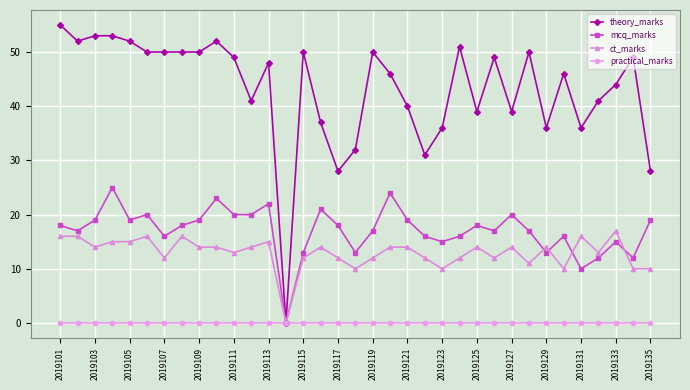

Which series has the largest total across all categories?

theory_marks